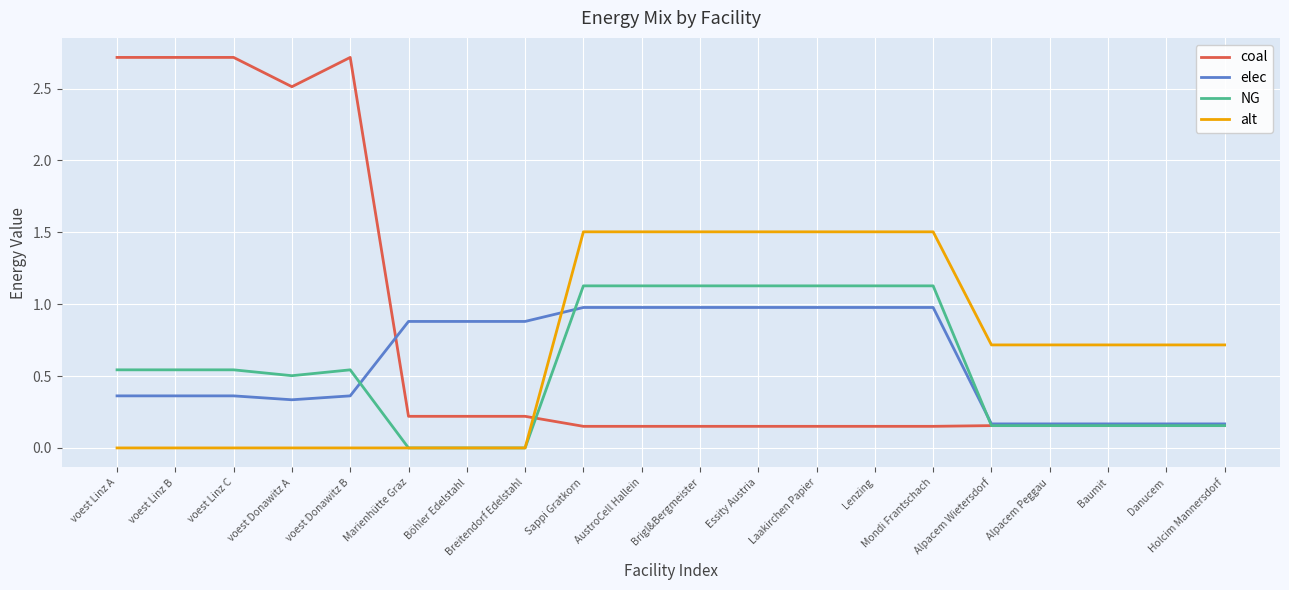

What value does the alt series have at Alpacem Wietersdorf?

0.7